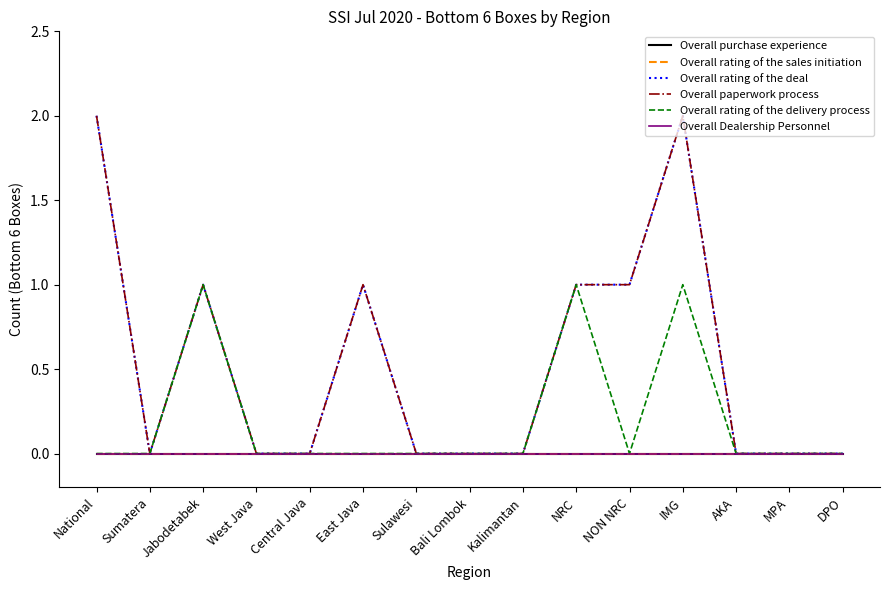

Reading right to left, extract all data points from this chart.

Overall purchase experience: 0	0	0	0	0	0	0	0	0	0	0	0	0	0	0
Overall rating of the sales initiation: 0	0	0	0	0	0	0	0	0	0	0	0	0	0	0
Overall rating of the deal: 0	0	0	2	1	1	0	0	0	1	0	0	1	0	2
Overall paperwork process: 0	0	0	2	1	1	0	0	0	1	0	0	1	0	2
Overall rating of the delivery process: 0	0	0	1	0	1	0	0	0	0	0	0	1	0	0
Overall Dealership Personnel: 0	0	0	0	0	0	0	0	0	0	0	0	0	0	0